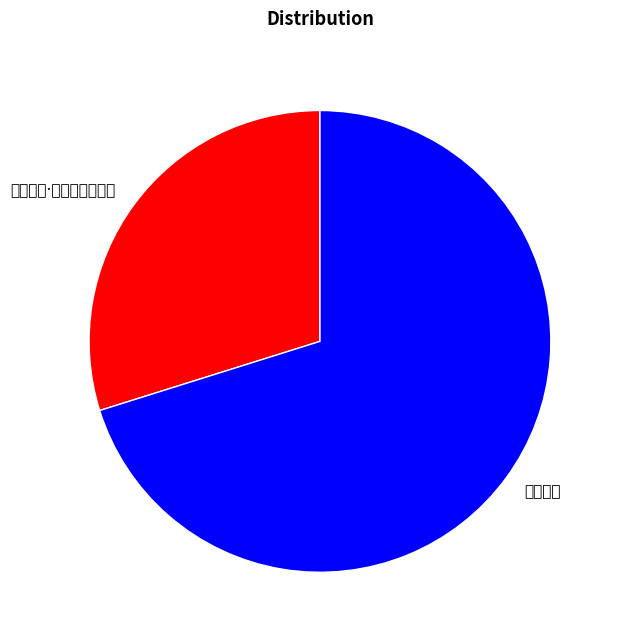

What percentage do 赠张友声 and 赠张友声·白头重访鹉湖来 together represent?

100.0%